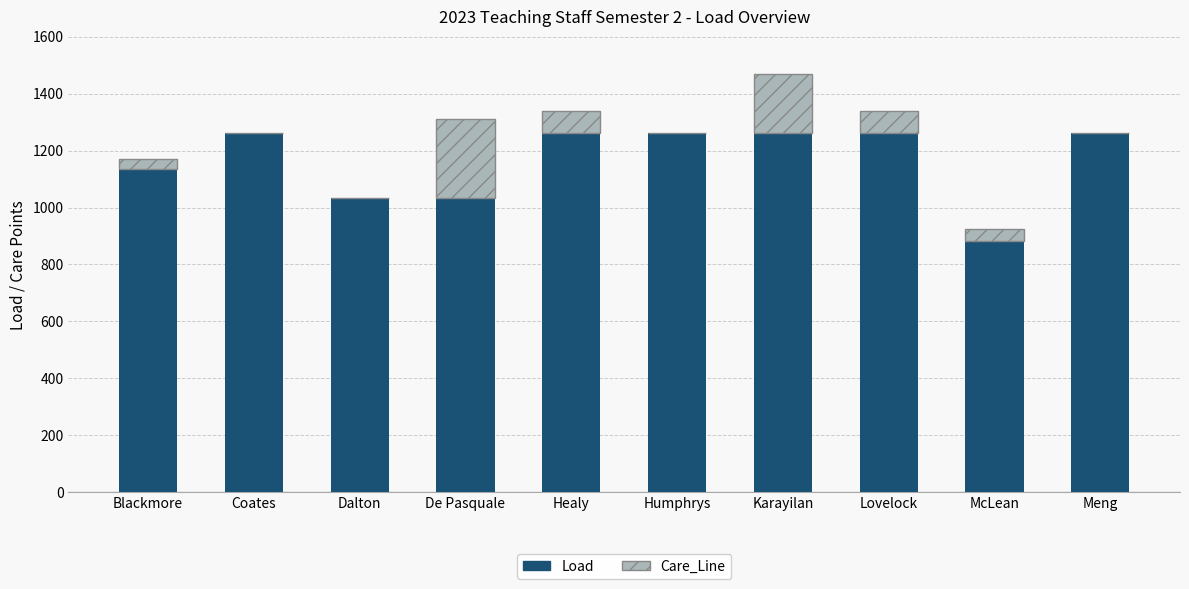

What is the total value across all series at De Pasquale?

1310